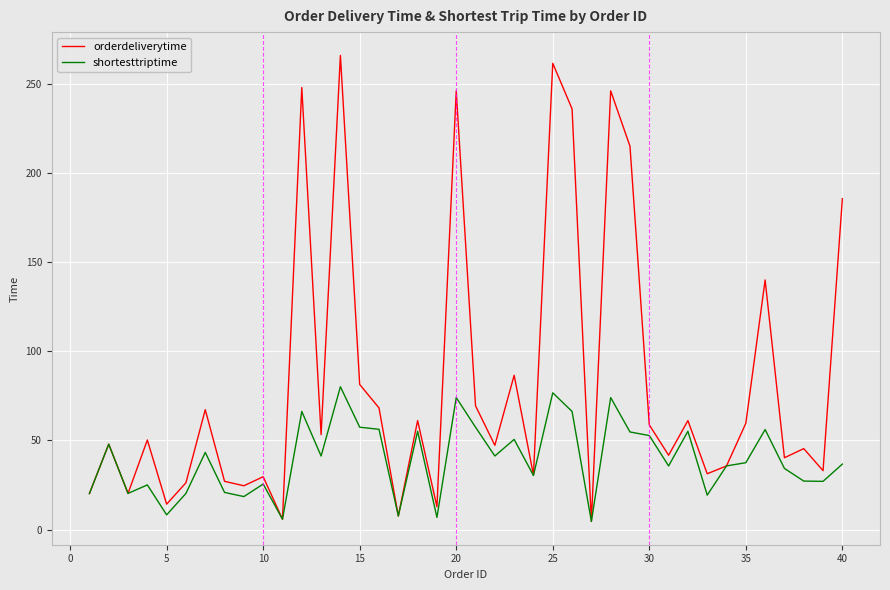

True or false: orderdeliverytime has more than 1 interior local peaks.

True